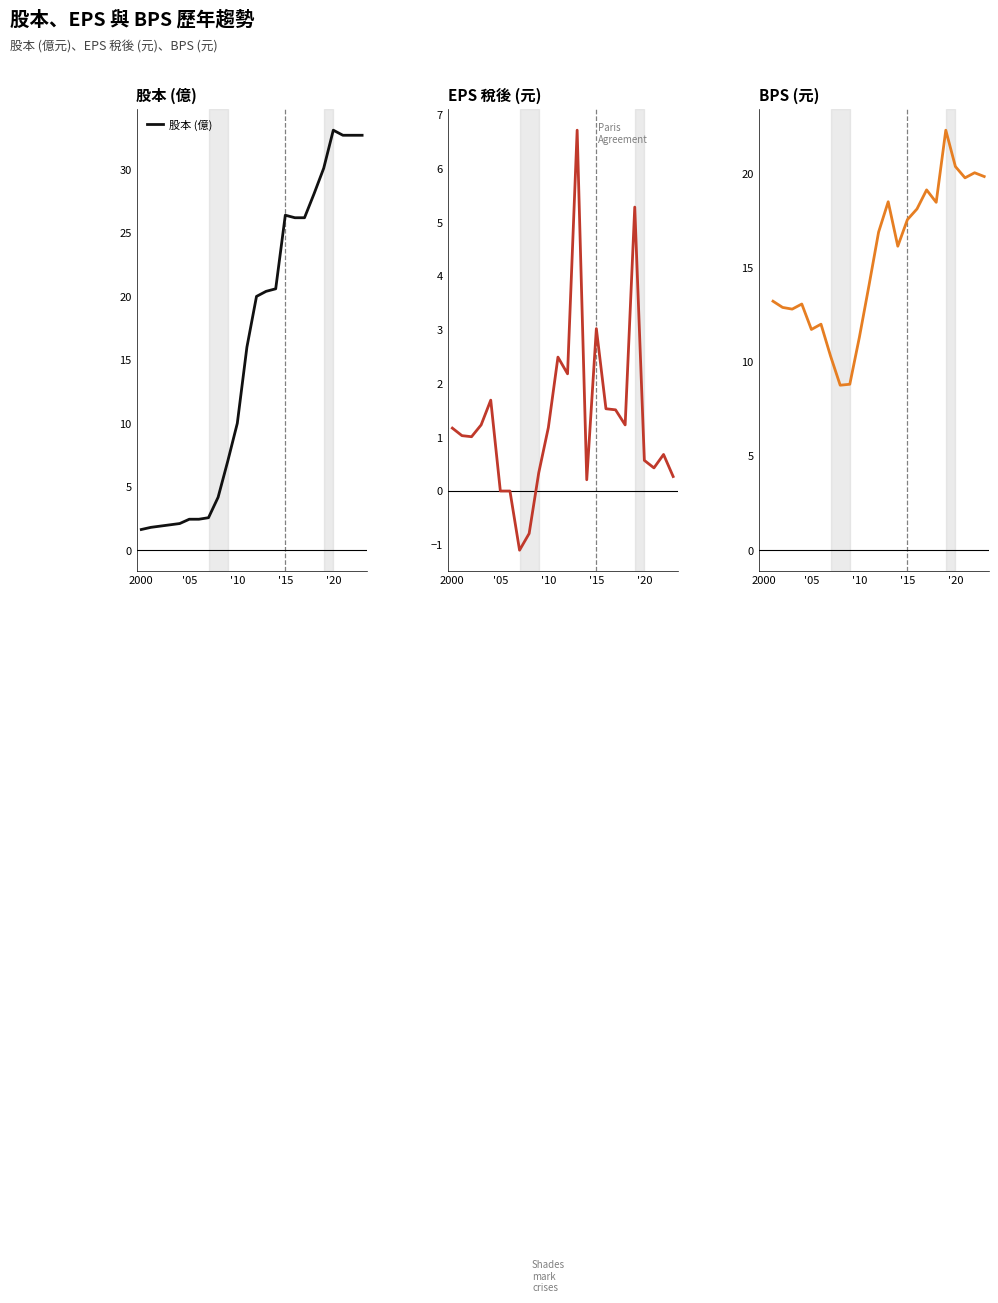

How many data points in BPS (元) are less than 16?

11